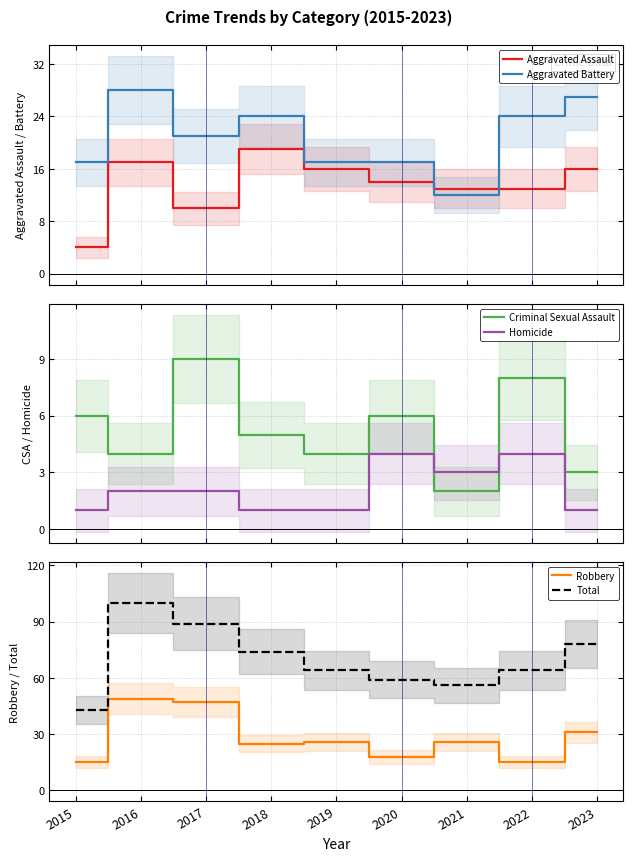

What is the difference between the highest and lowest values at 2015?

42